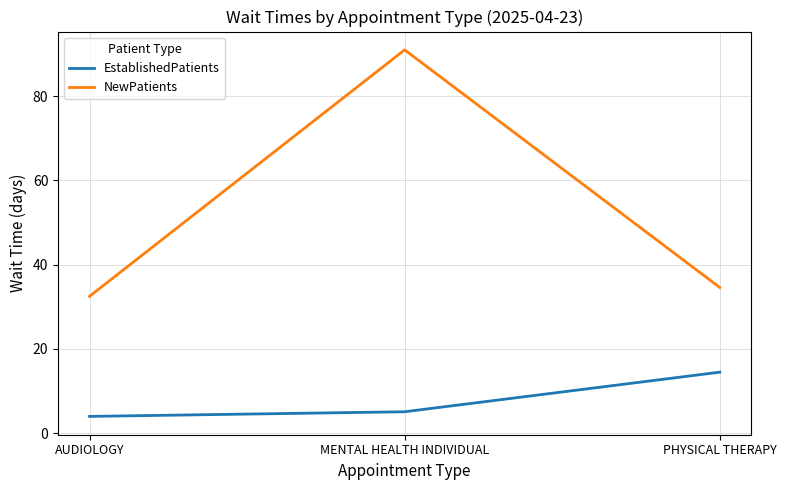

What is the minimum value for NewPatients?

32.5